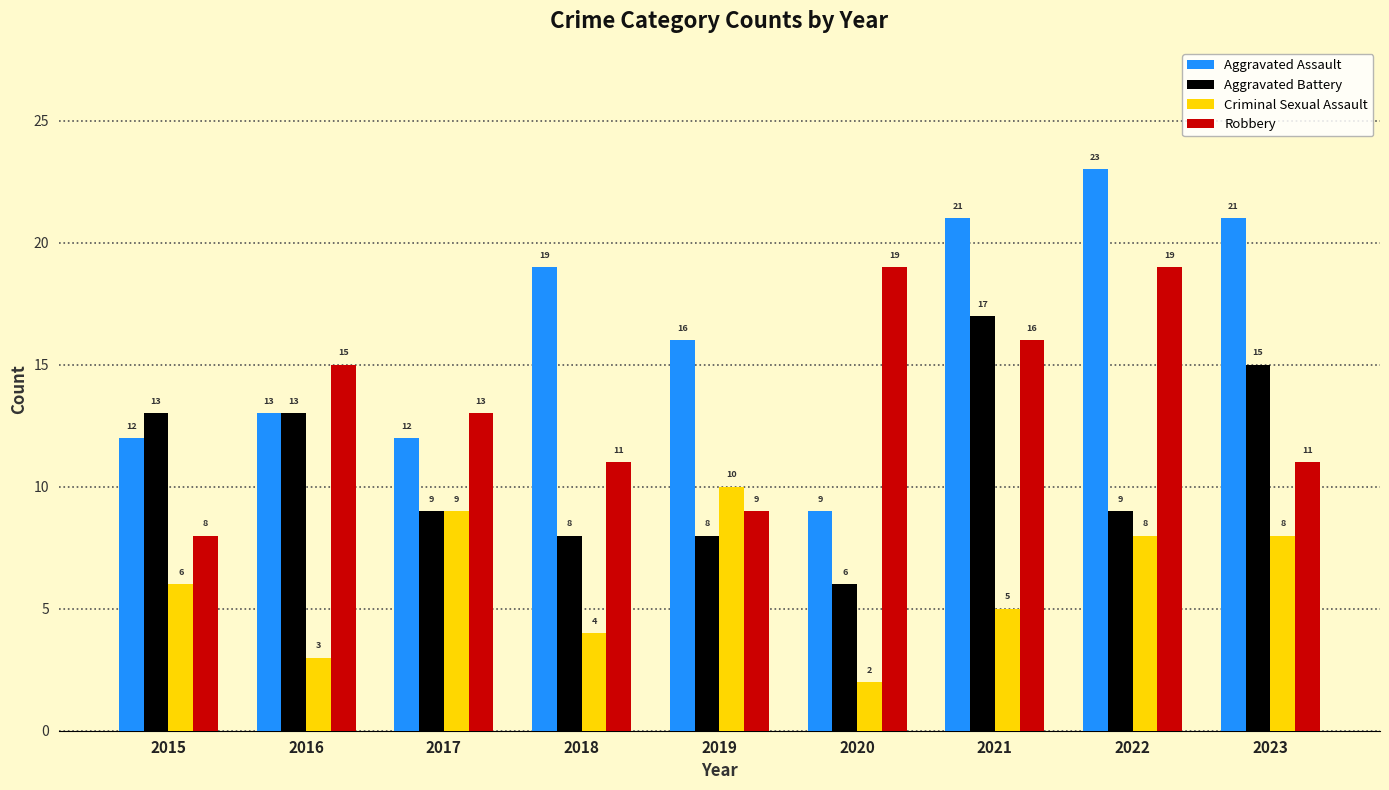

Reading left to right, list all the values displayed in this chart.

Aggravated Assault: 12	13	12	19	16	9	21	23	21
Aggravated Battery: 13	13	9	8	8	6	17	9	15
Criminal Sexual Assault: 6	3	9	4	10	2	5	8	8
Robbery: 8	15	13	11	9	19	16	19	11